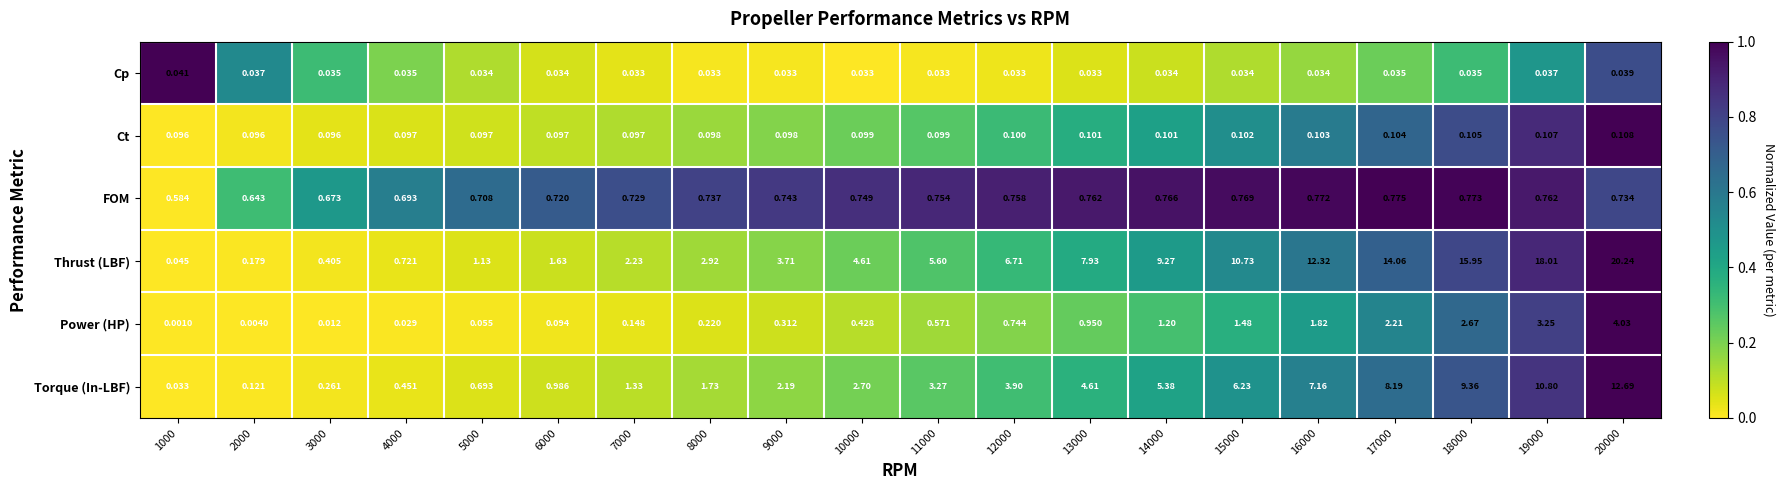

Which label corresponds to the largest value in the chart?

20000